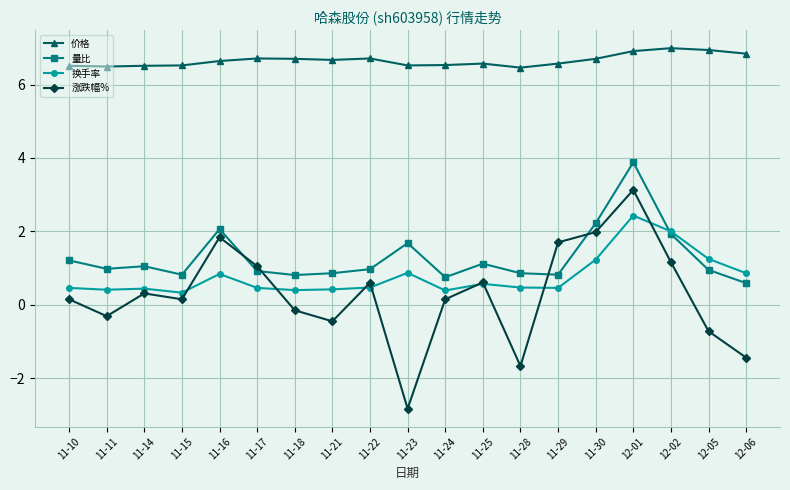

Rank the series by their maximum value, from lowest to highest.

换手率, 涨跌幅%, 量比, 价格